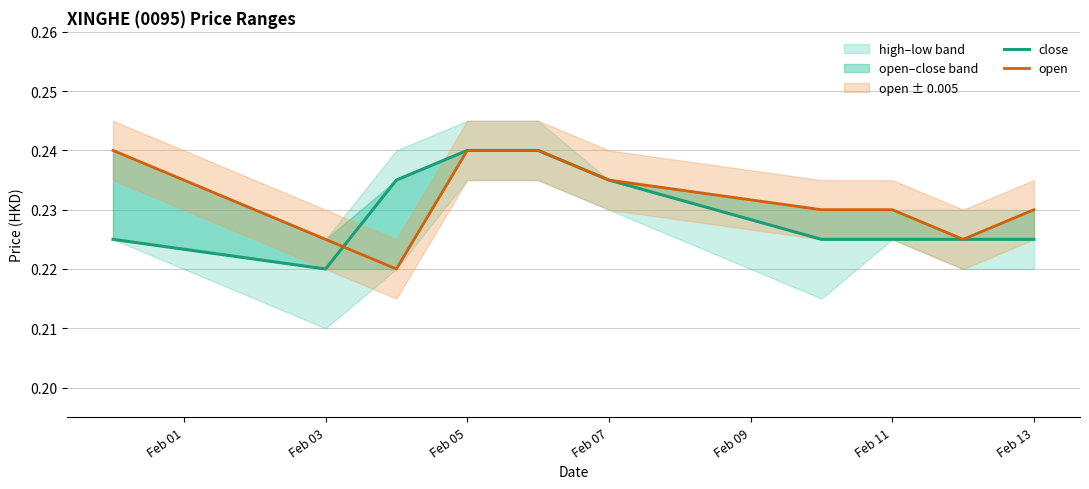

List the series in order of their peak value, lowest first.

close, open